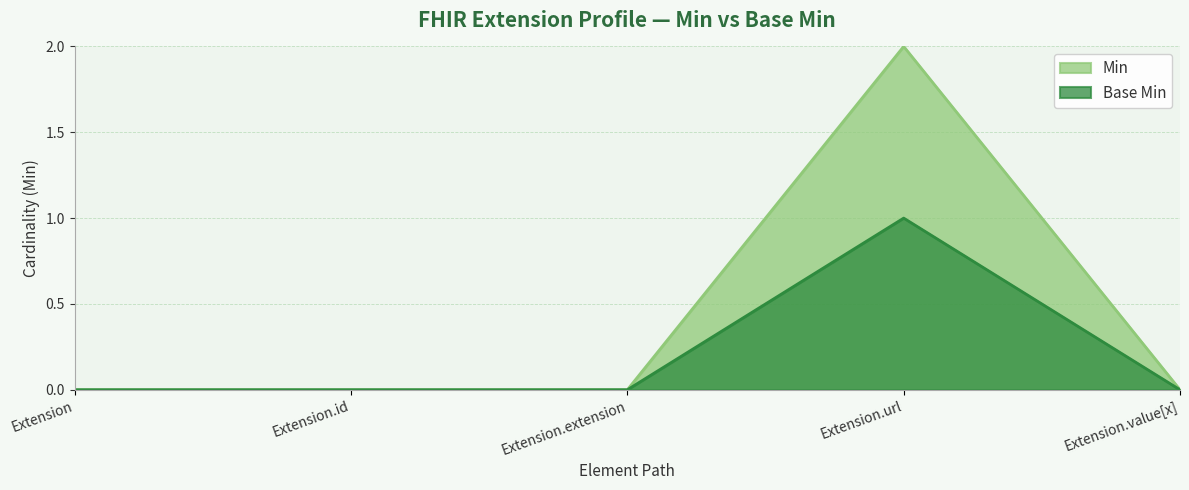

Rank the series by their maximum value, from lowest to highest.

Base Min, Min